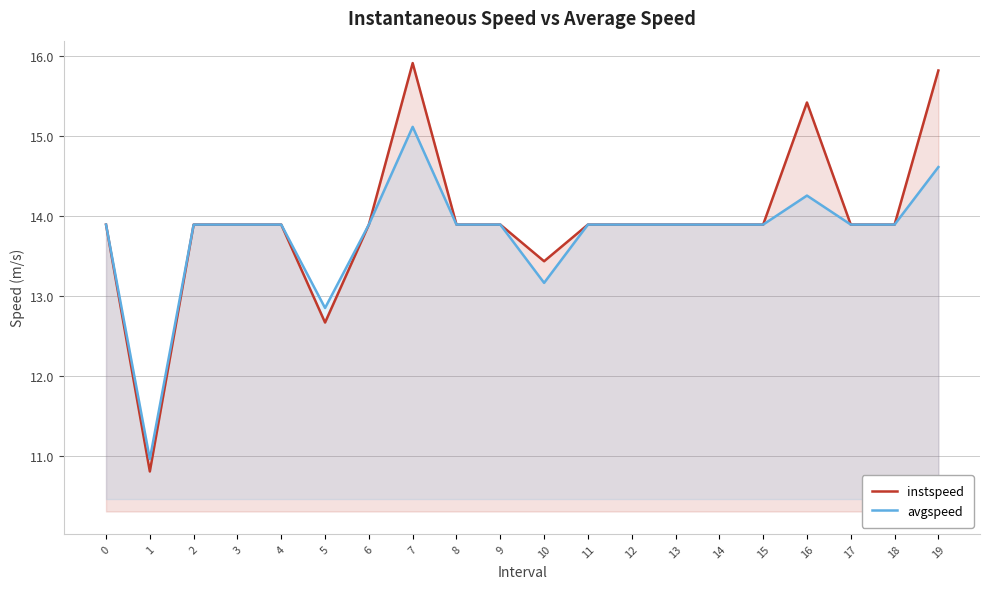

Reading left to right, list all the values displayed in this chart.

instspeed: 13.9	10.8	13.9	13.9	13.9	12.7	13.9	15.9	13.9	13.9	13.4	13.9	13.9	13.9	13.9	13.9	15.4	13.9	13.9	15.8
avgspeed: 13.9	11.0	13.9	13.9	13.9	12.8	13.9	15.1	13.9	13.9	13.2	13.9	13.9	13.9	13.9	13.9	14.3	13.9	13.9	14.6